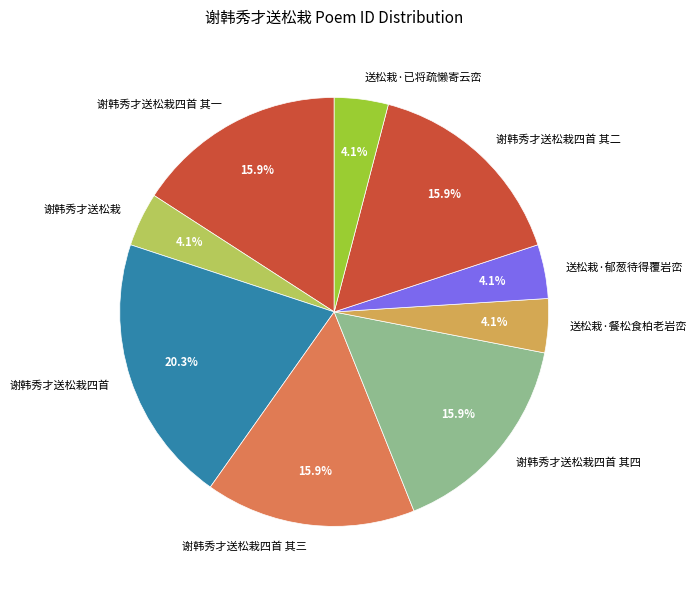

What percentage is NOT represented by 送松栽·餐松食柏老岩峦?

95.9%